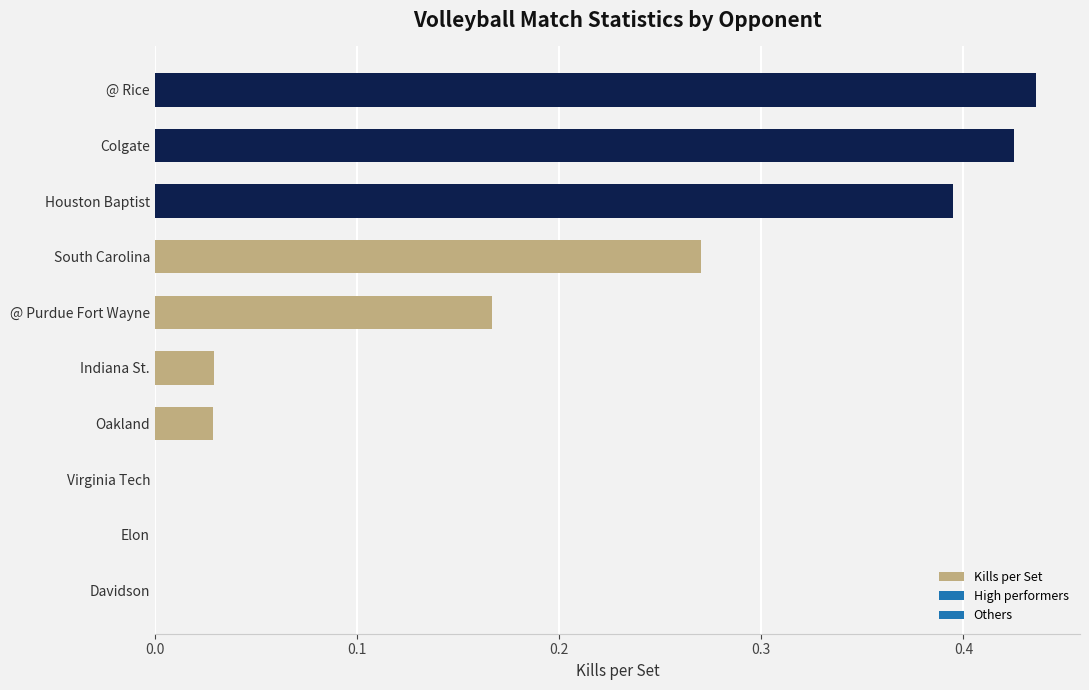

What is the sum of all values?

1.8